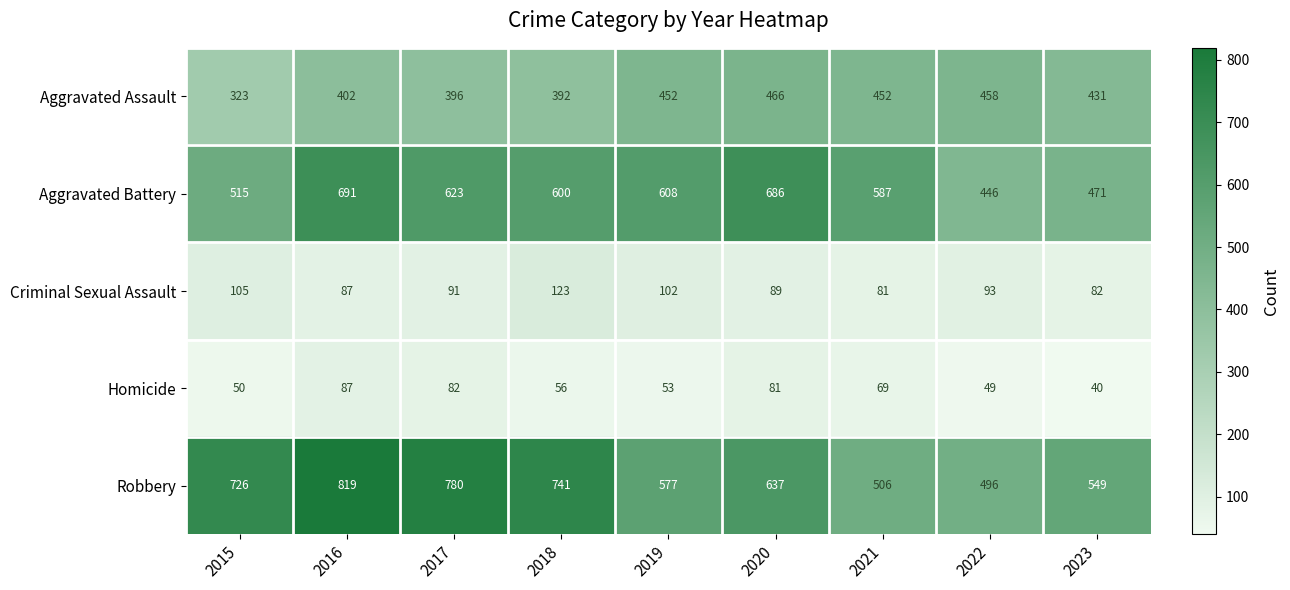

What is the total value across all series at 2017?

1972